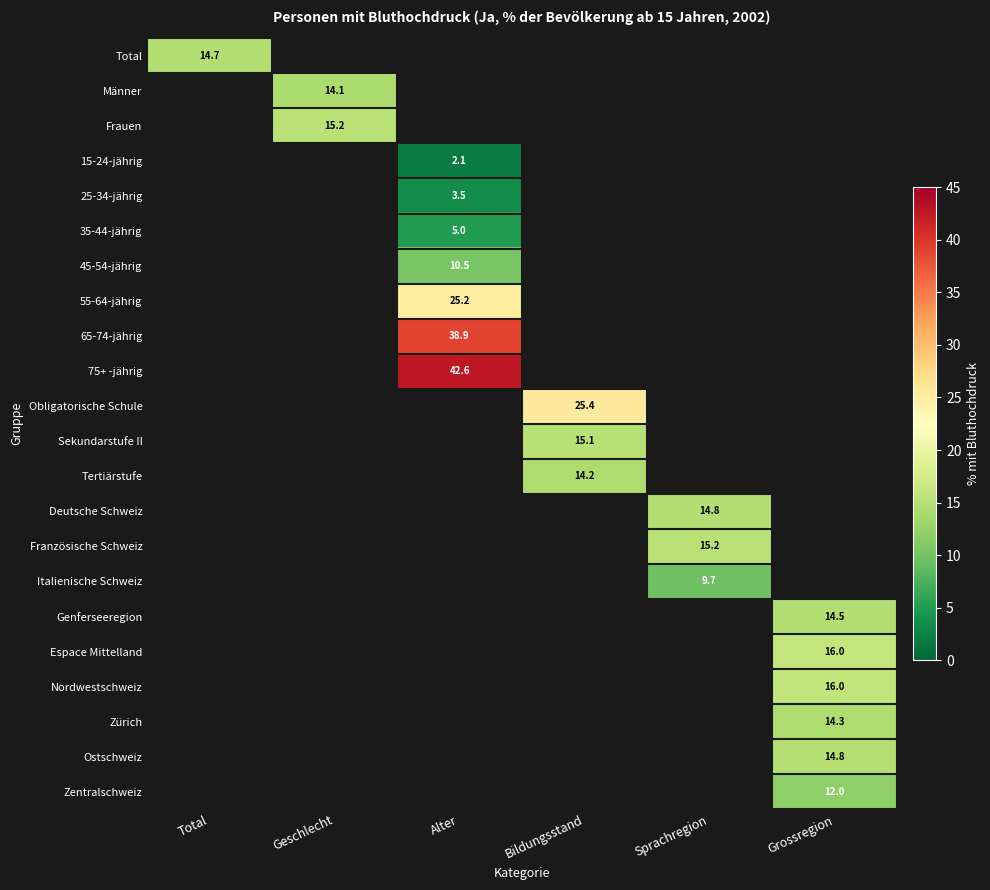

Which category has the highest value across all series?

Alter